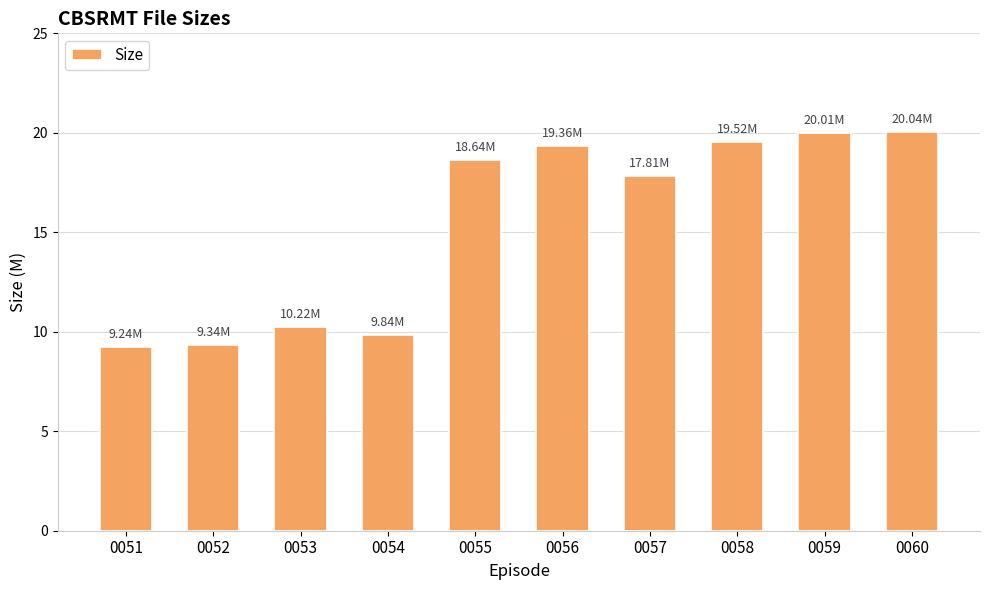

Approximately how many times larger is the value at 0056 compared to 0053?

1.9